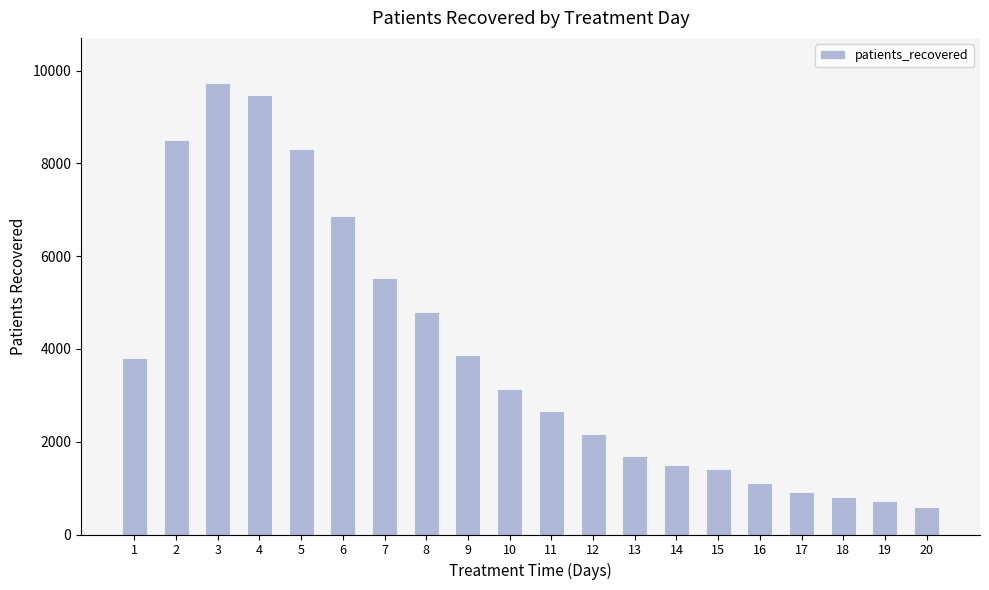

What is the change in value from 2 to 12?

-6330